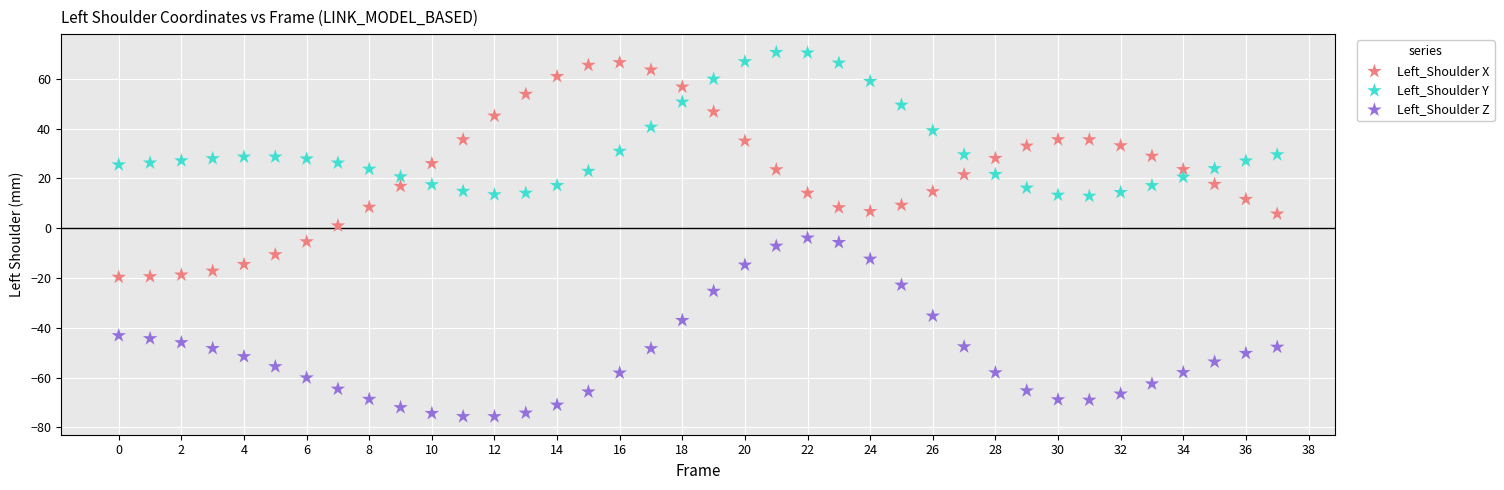

In the Left_Shoulder Z series, what Y value is closest to -39?

-37.0